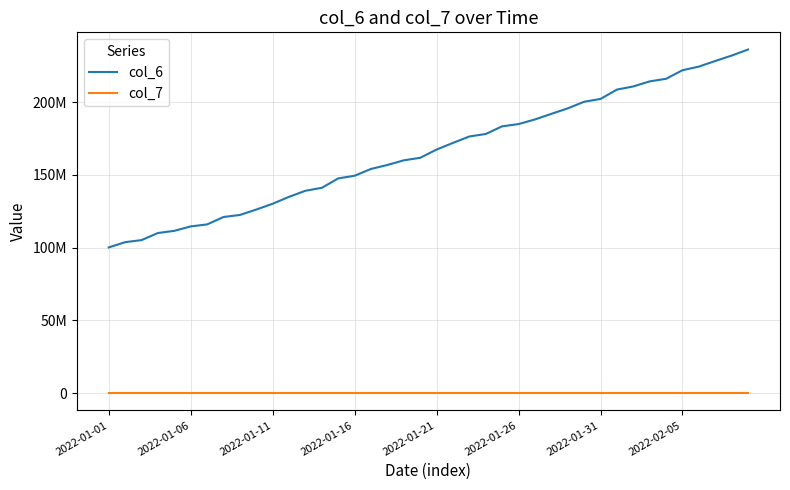

Does the chart have visible grid lines?

Yes